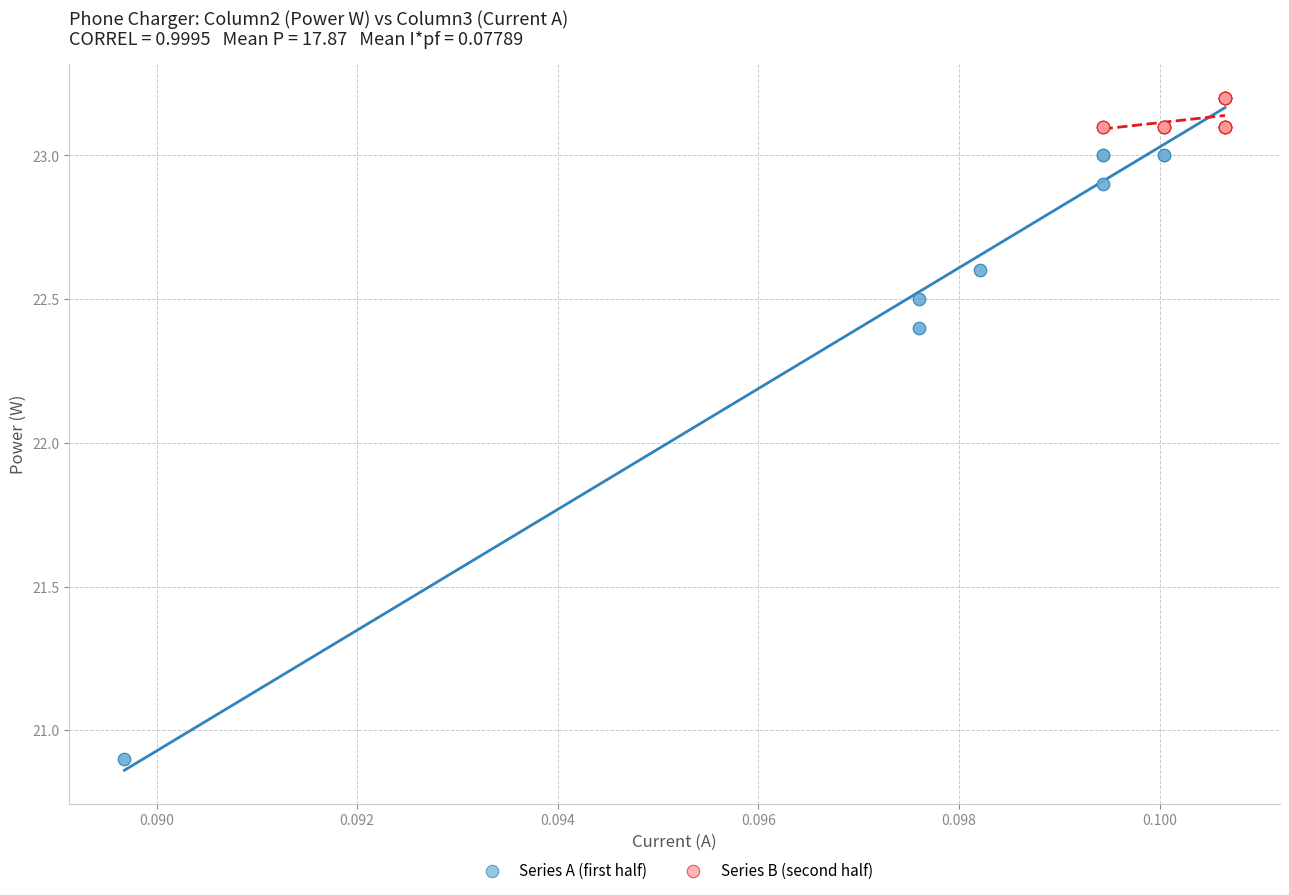

Which series has the largest Y range (max minus min)?

Series A (first half)